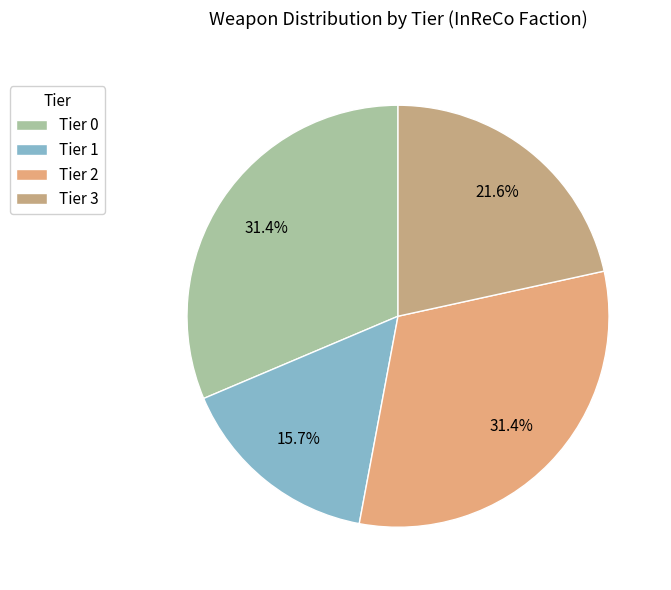

To the nearest percent, what percentage of the pie is Tier 2?

31%